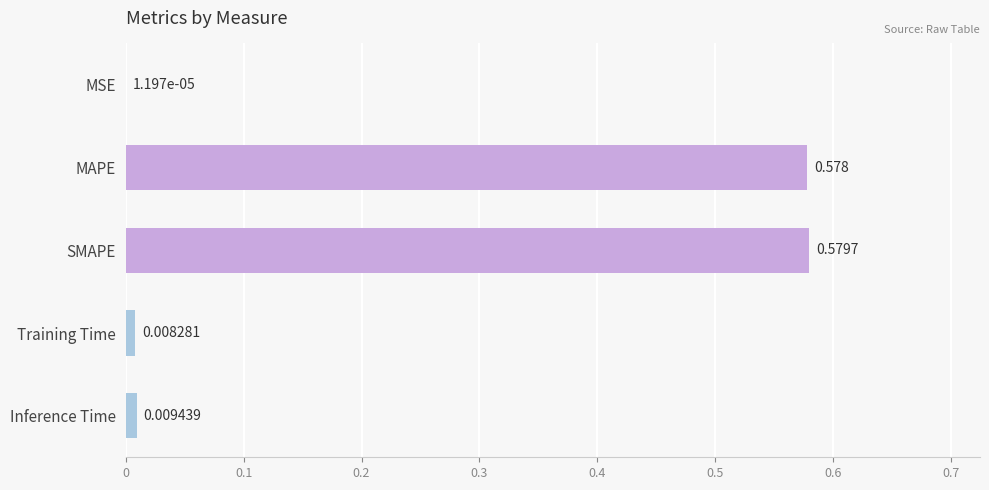

Which label corresponds to the largest value in the chart?

SMAPE